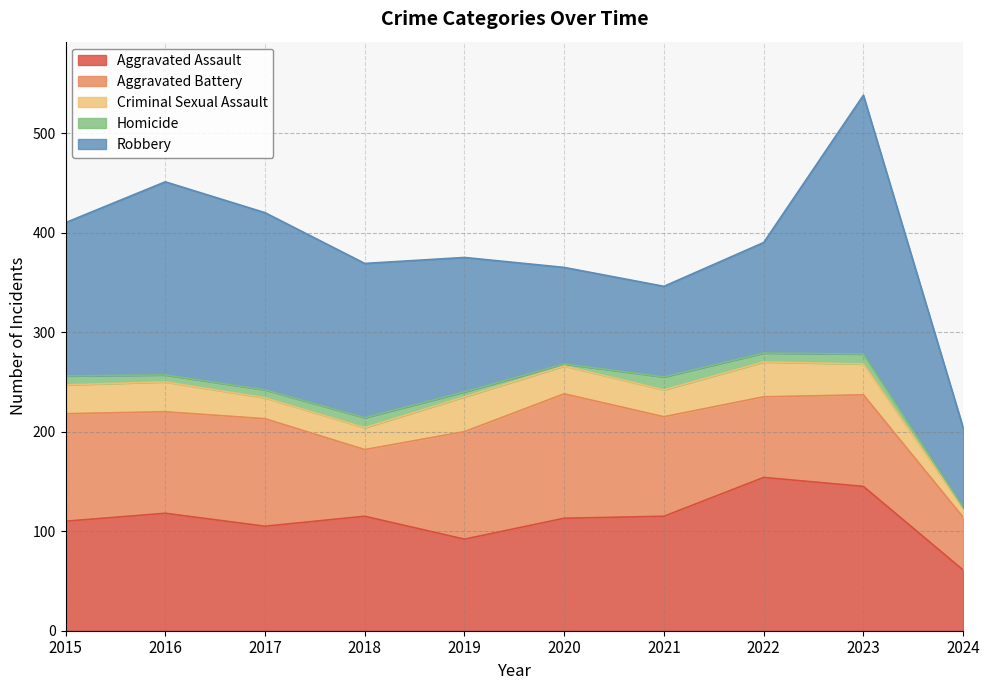

At which label does Aggravated Assault reach its minimum?

2024